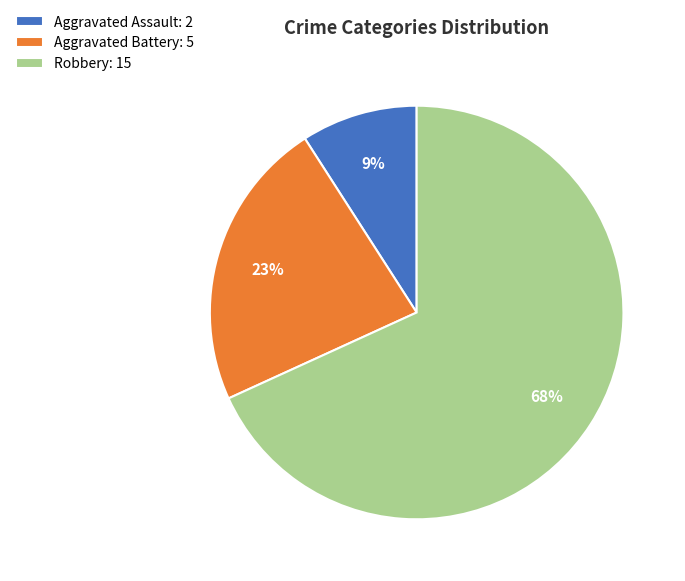

How many segments does this pie chart have?

3